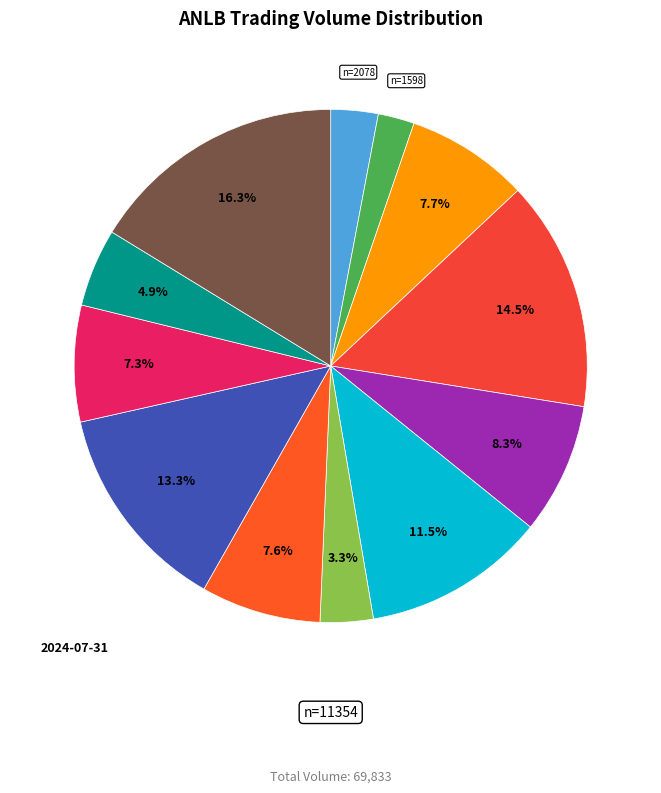

Count the number of slices in the pie.

12